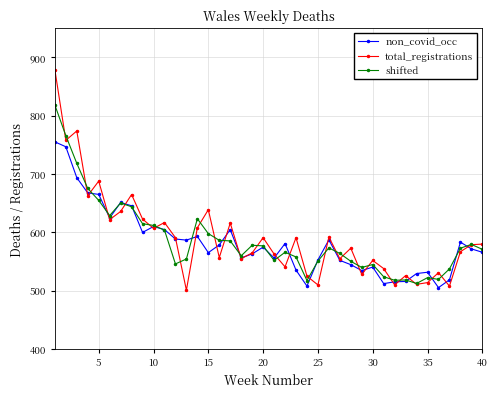

Is this an area chart (filled region under the line)?

No